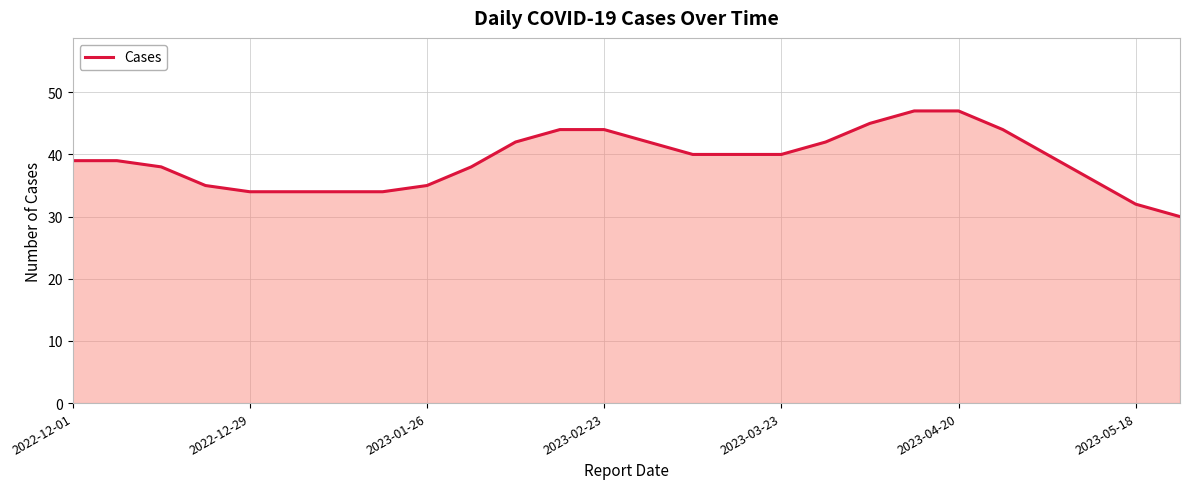

How many categories are shown in the chart?

26